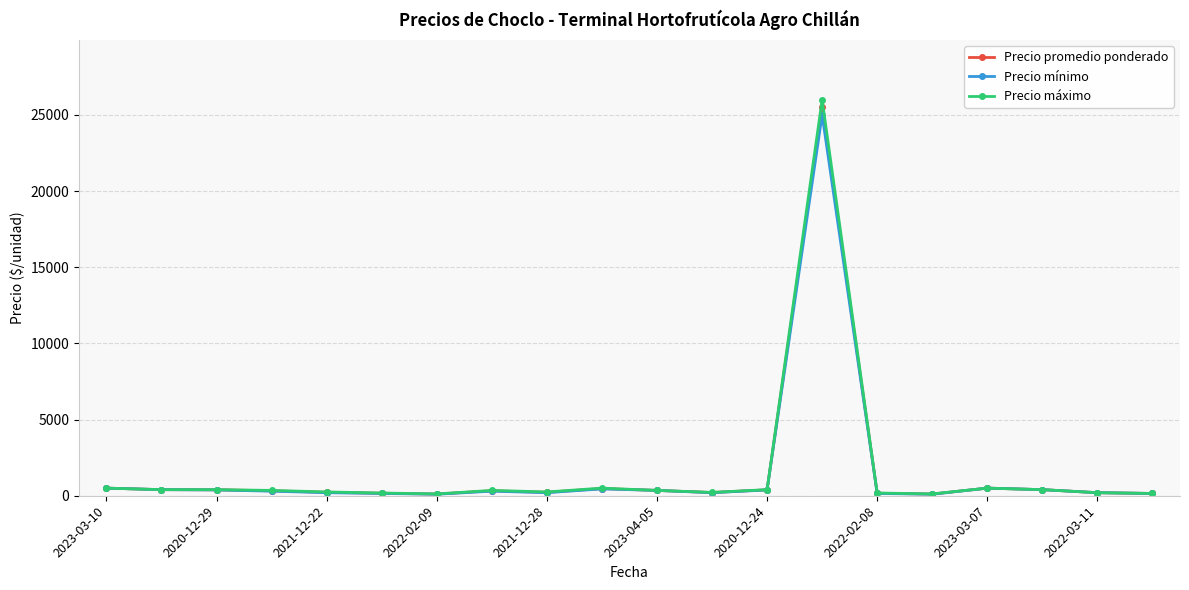

Which series has the widest spread of values?

Precio máximo